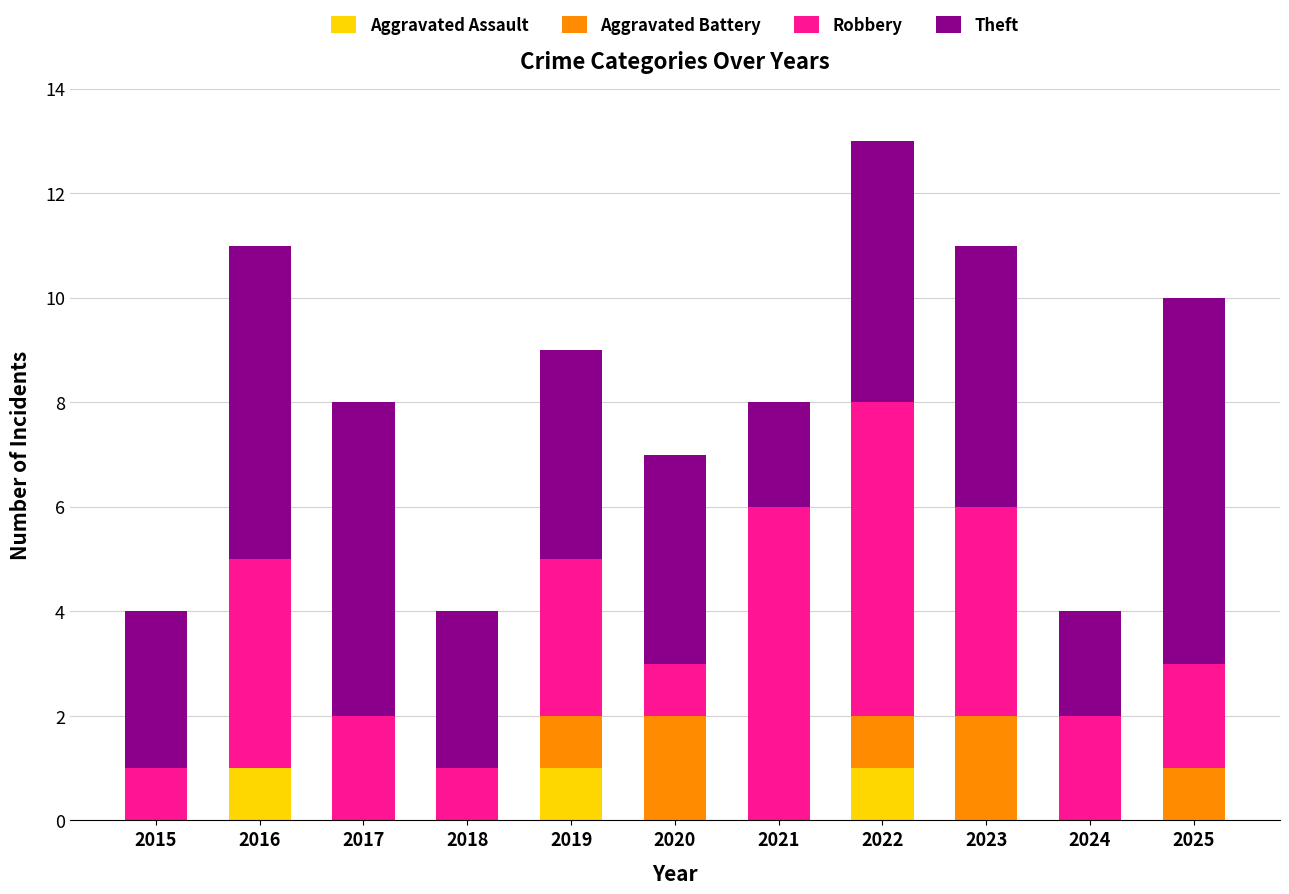

What is the total value across all series at 2024?

4